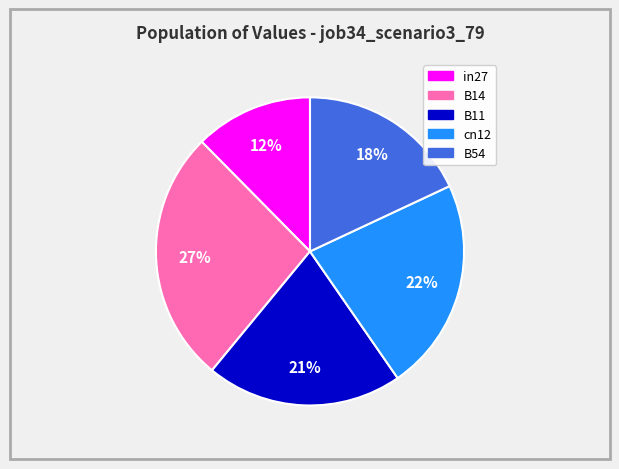

Rank the categories by value from highest to lowest.

B14, cn12, B11, B54, in27